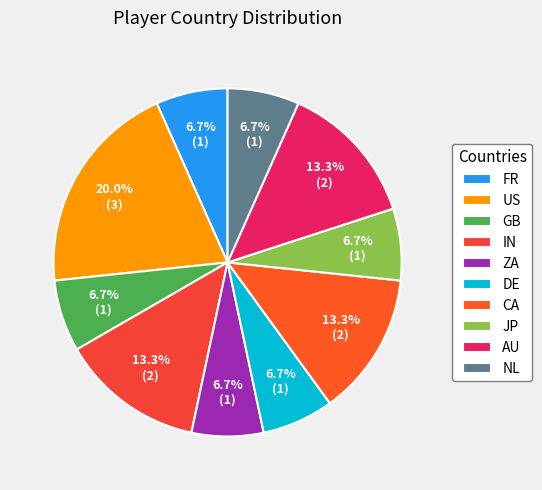

How many slices are in this pie chart?

10